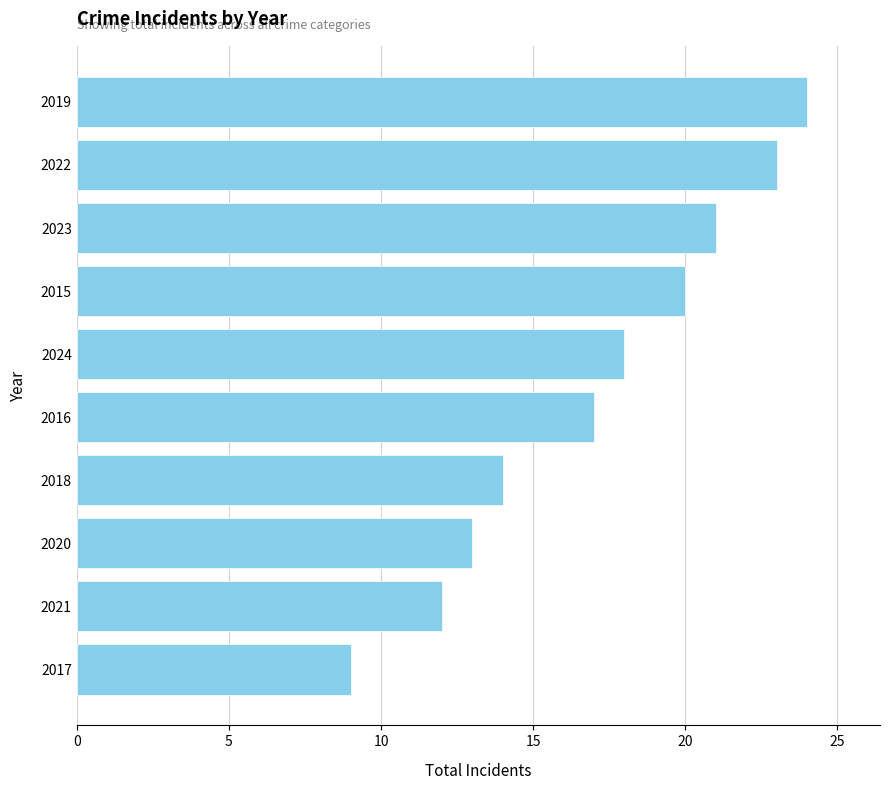

Which has a higher value, 2015 or 2017?

2015